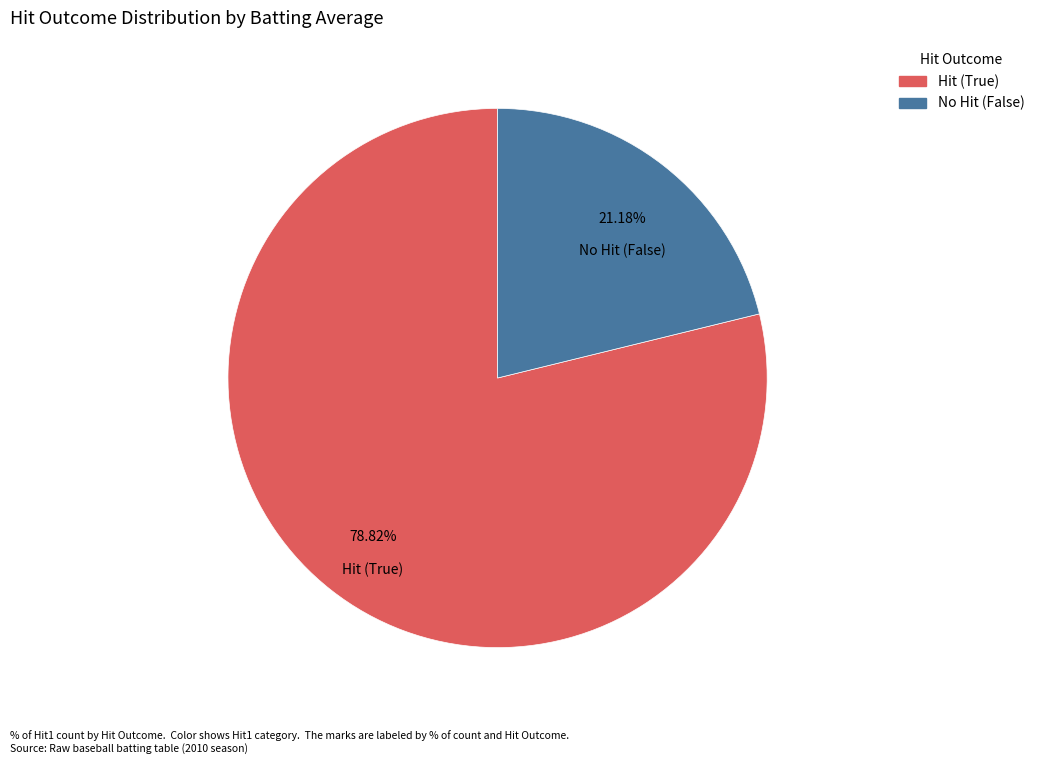

Is there a majority slice in this chart?

Yes